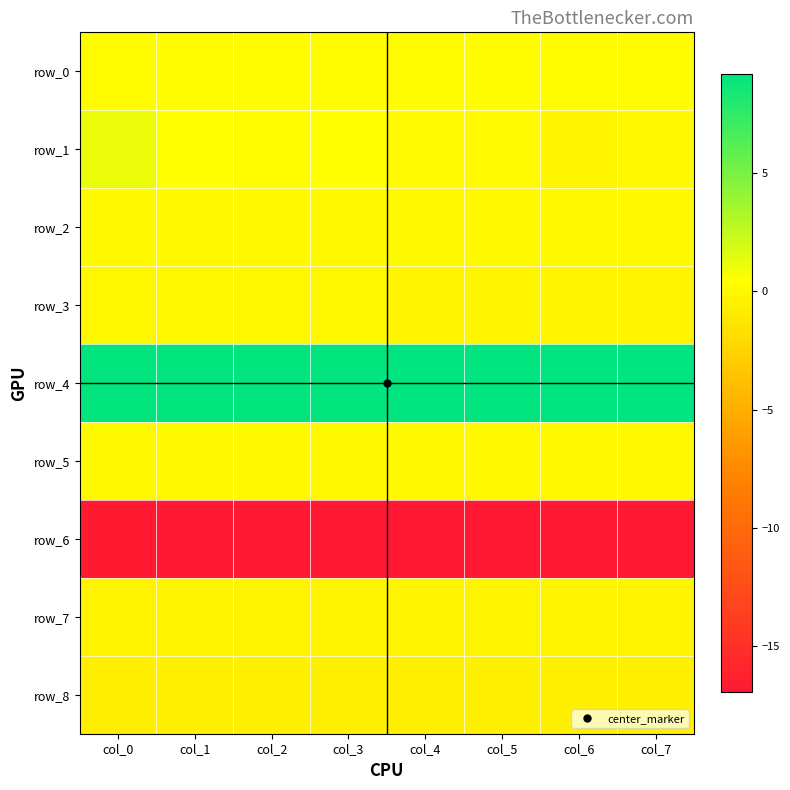

What is the difference between the maximum and minimum values in the row_8 series?

0.1